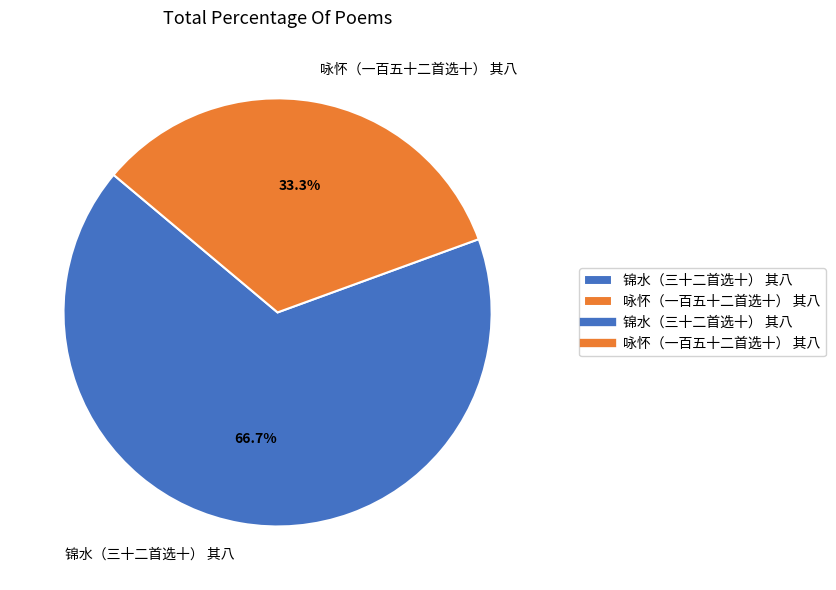

To the nearest percent, what portion does 咏怀（一百五十二首选十） 其八 represent?

33%